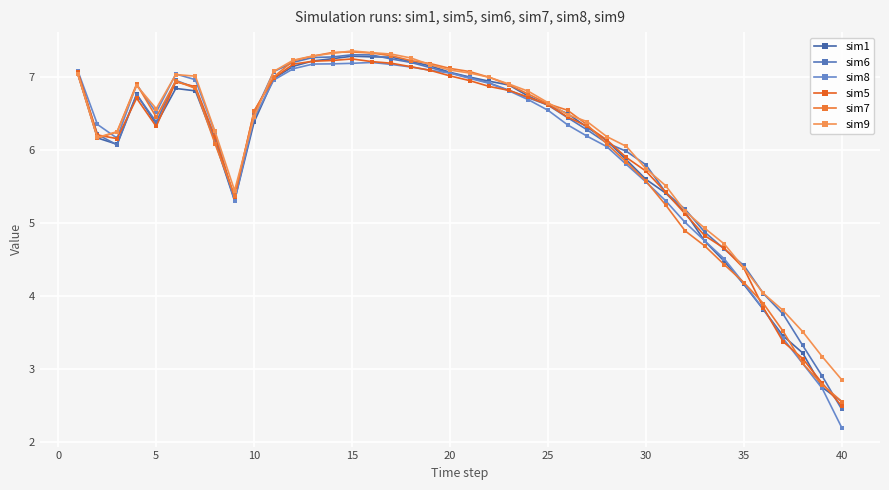

How many lines are shown in the chart?

6